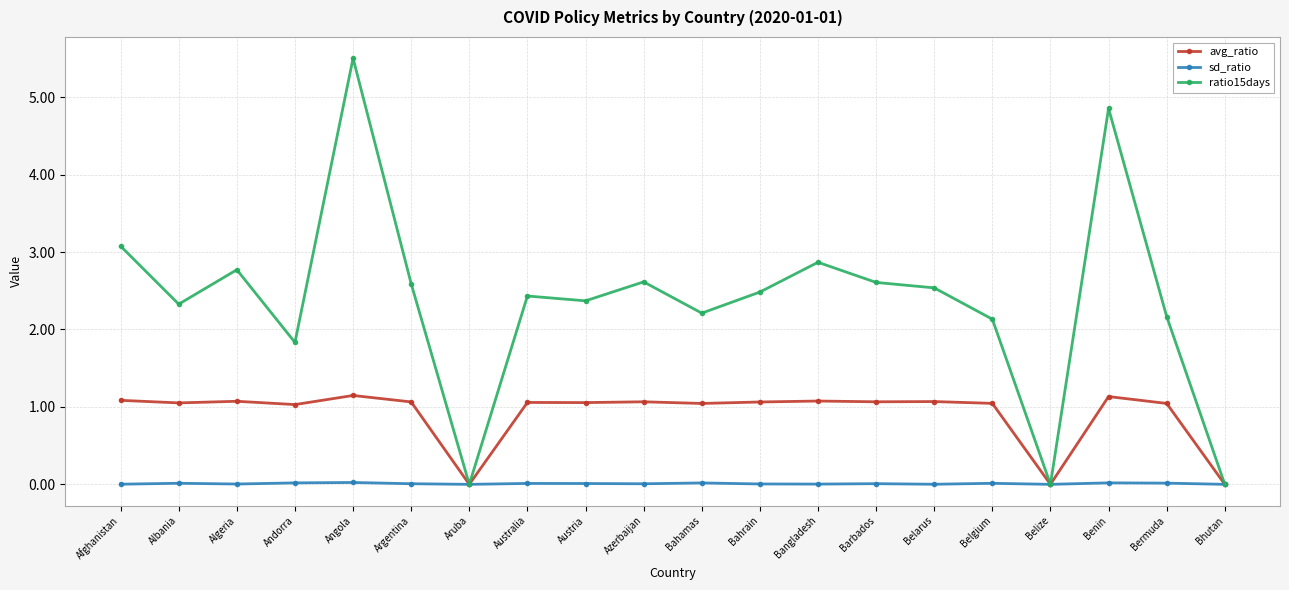

What is the value of the ratio15days point at the 18th from the left?

4.9